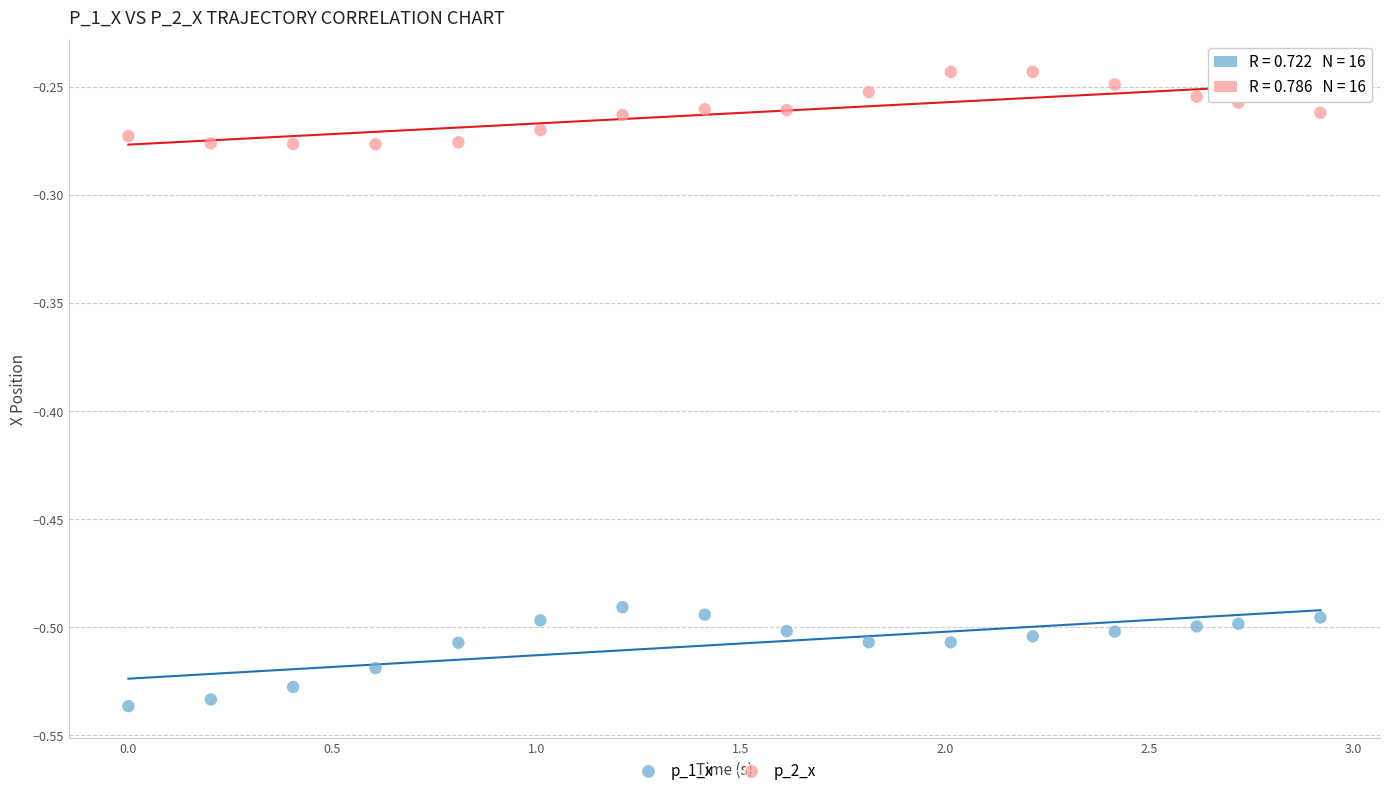

Which series has the largest Y range (max minus min)?

p_1_x